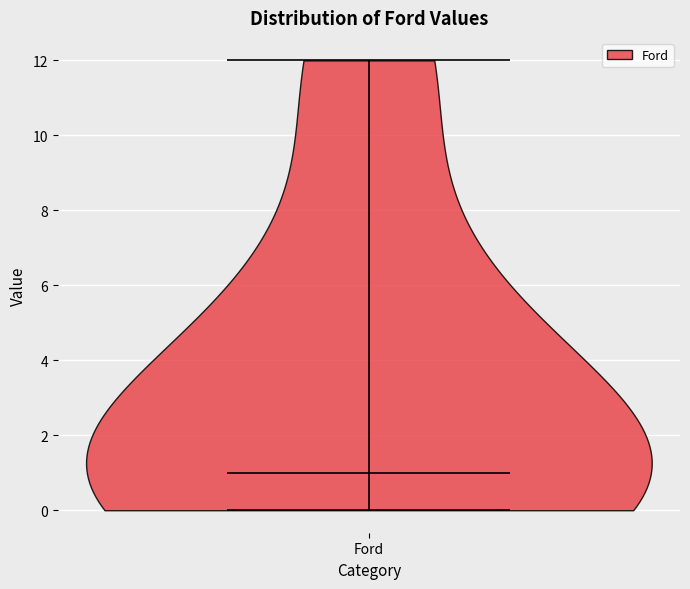

Where does the median line of the violin for Ford sit on the y-axis? The values are not printed on the chart, so give them approximately, as read against the axis.

1